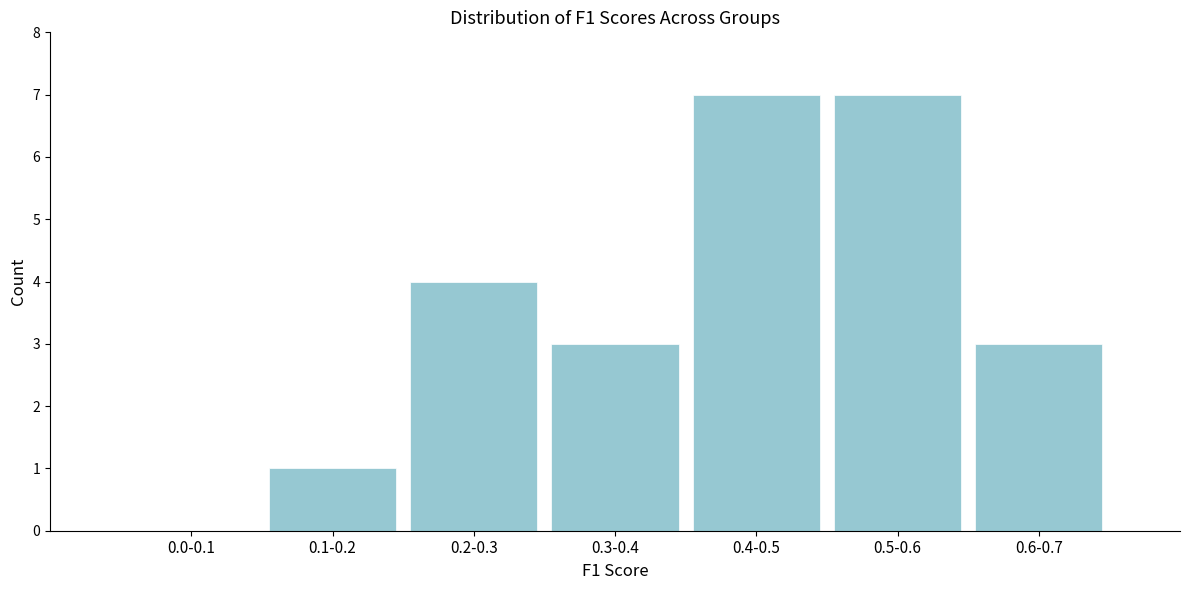

Reading left to right, list all the values displayed in this chart.

0.0-0.1=0	0.1-0.2=1	0.2-0.3=4	0.3-0.4=3	0.4-0.5=7	0.5-0.6=7	0.6-0.7=3